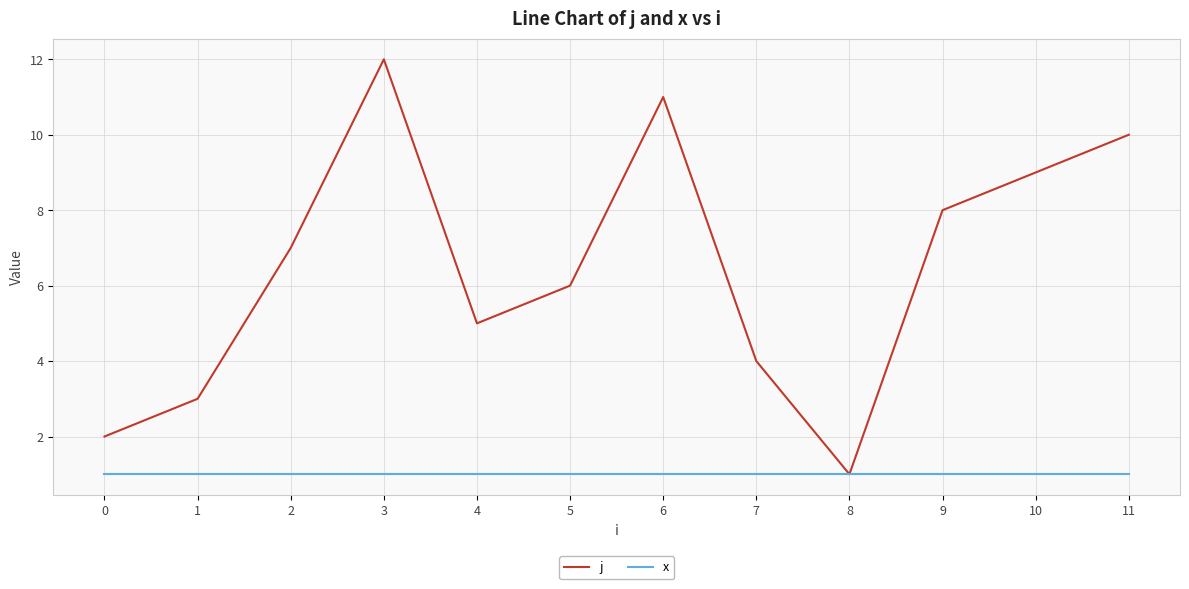

Which category has the lowest value in the j series?

8